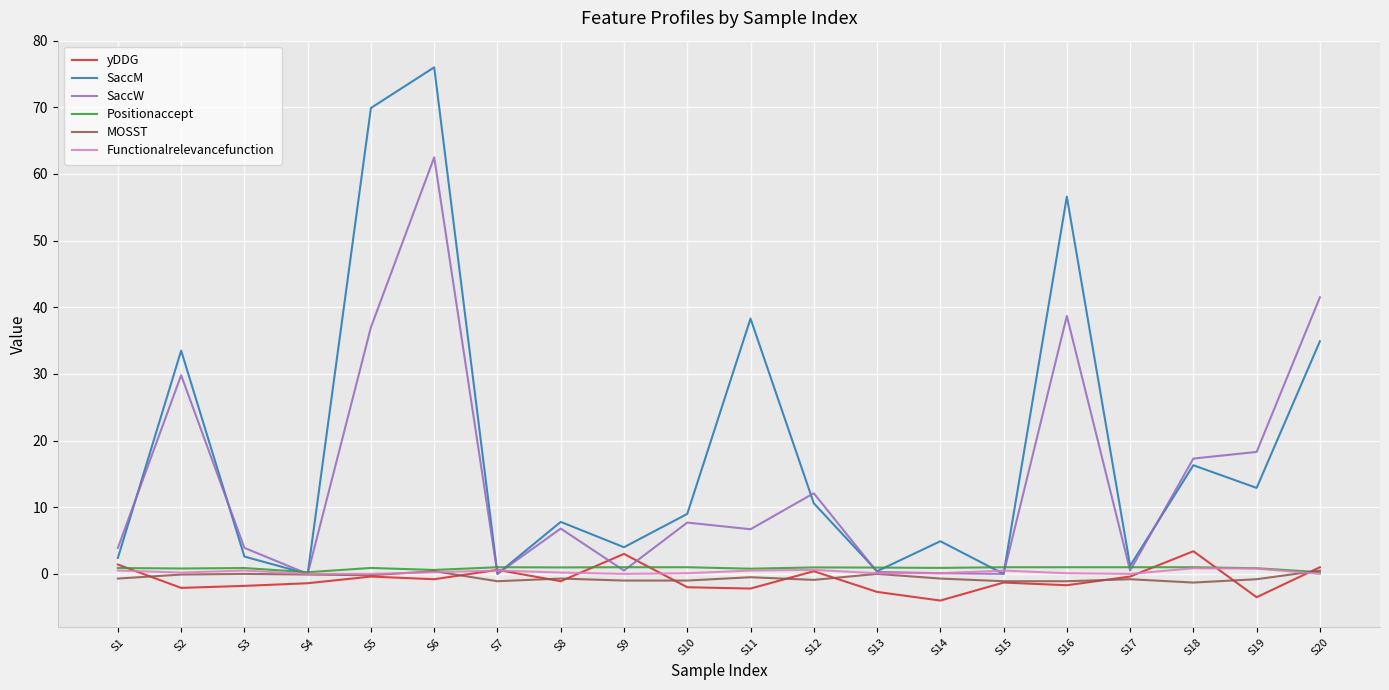

Which label corresponds to the largest value in the chart?

S6